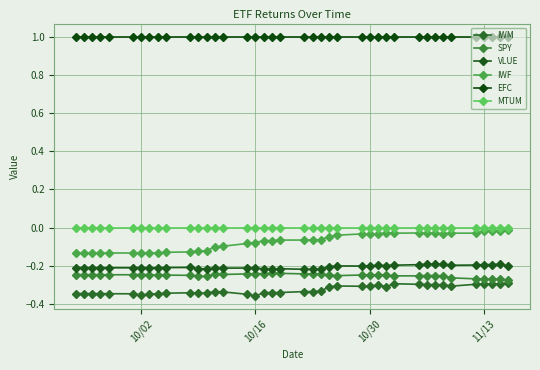

What is the average value of the VLUE series?

-0.2